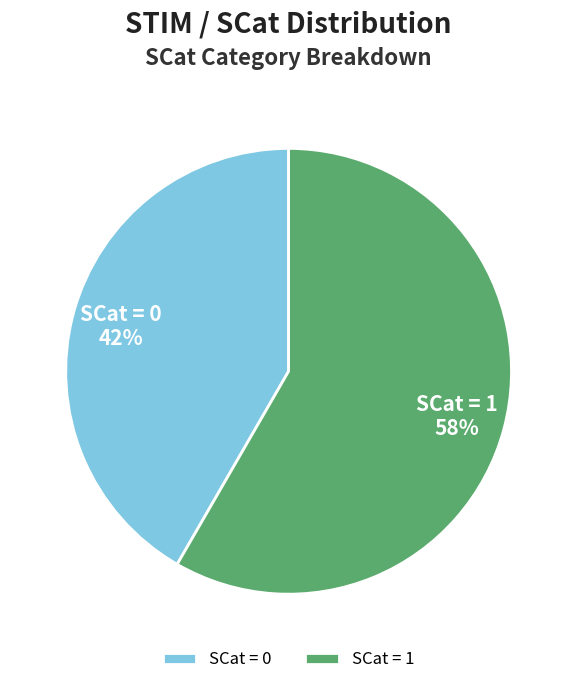

Rank the categories by value from lowest to highest.

SCat = 0, SCat = 1